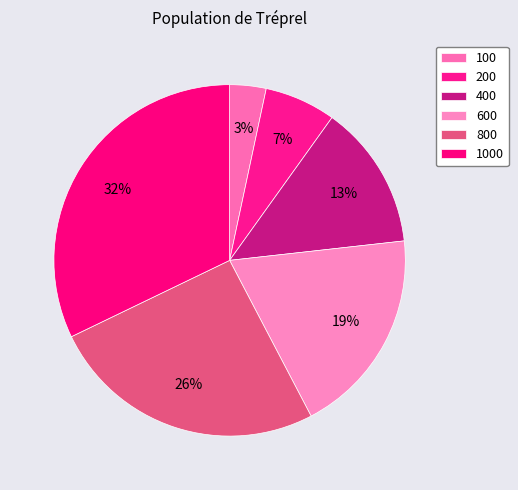

To the nearest percent, what percentage of the pie is 400?

13%